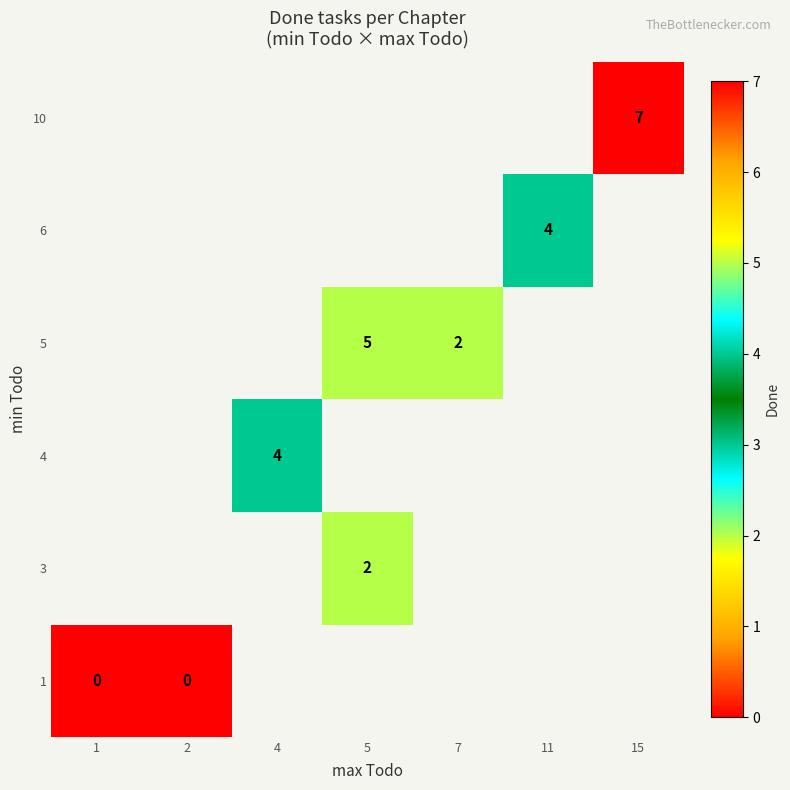

Which category has the highest value across all series?

15